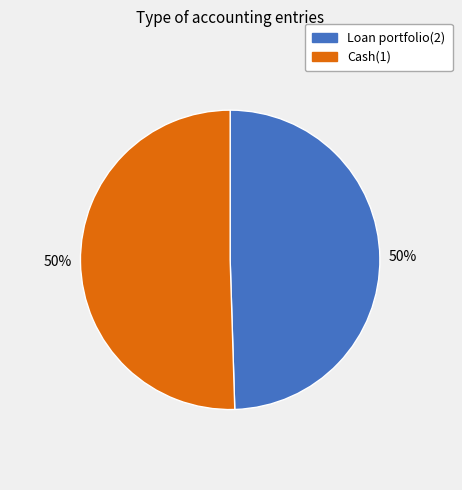

Approximately how many times larger is the value at Cash(1) compared to Loan portfolio(2)?

1.0